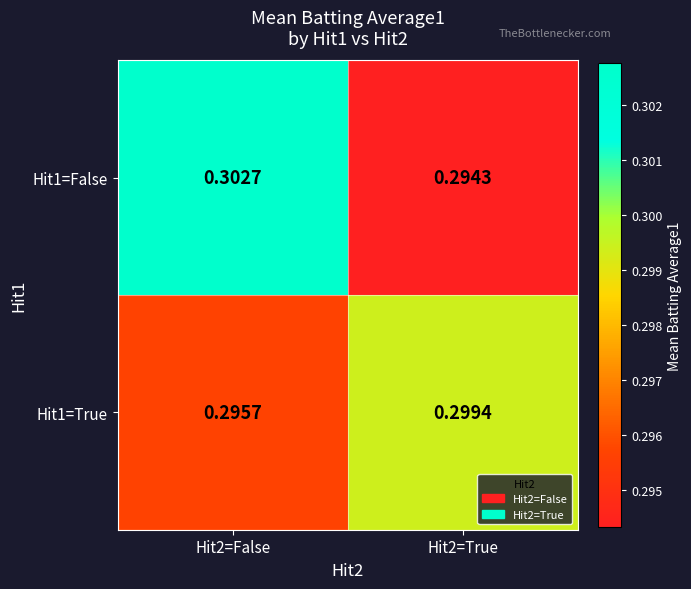

Is the value of Hit1=False at Hit2=False greater than the value of Hit1=True at Hit2=False?

Yes